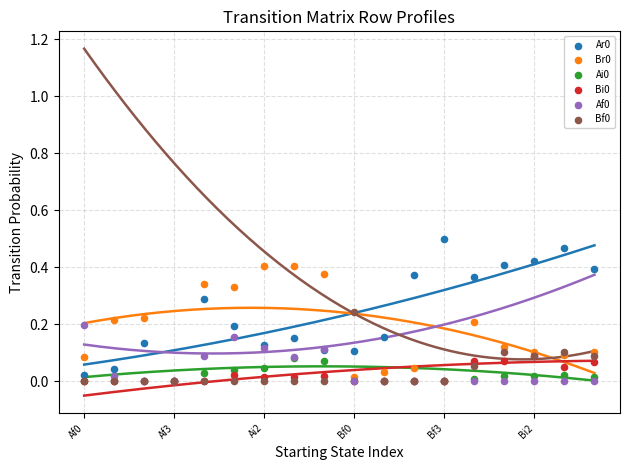

Which series reaches the minimum Y coordinate?

Ar0